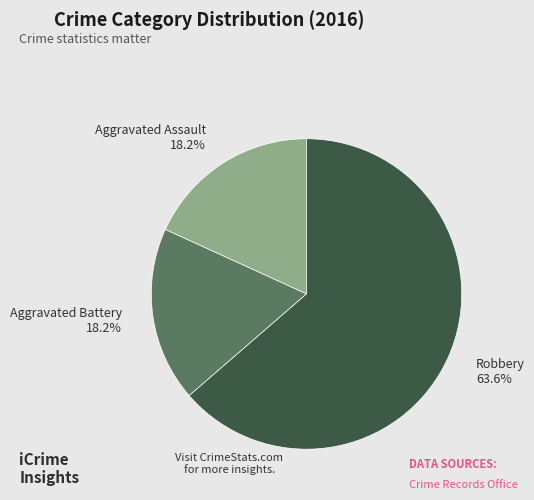

How much of the chart is everything except Aggravated Battery?

81.8%